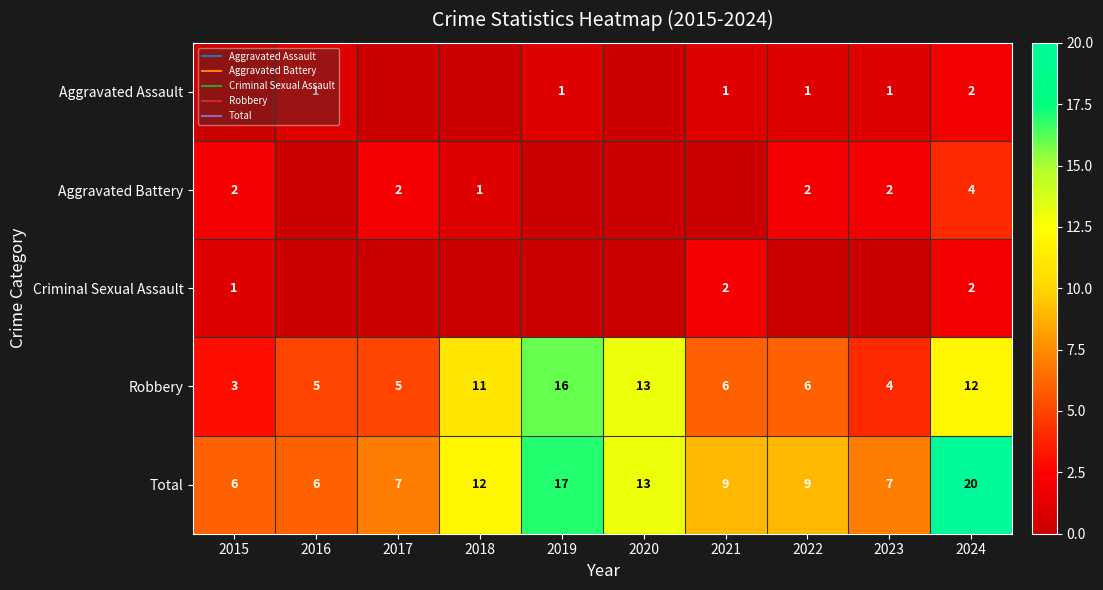

How many data points in Robbery are less than 6?

4